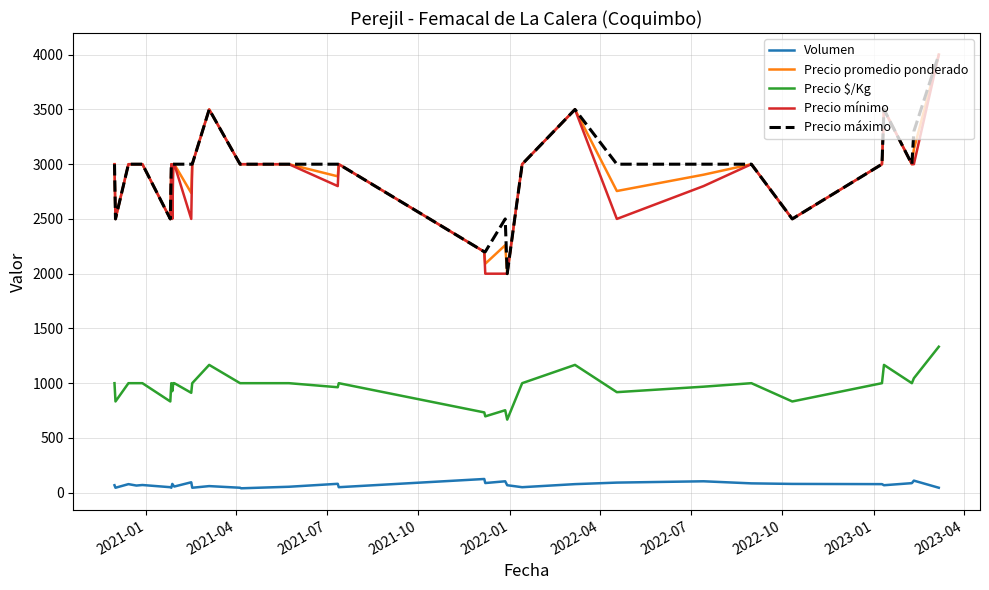

What is the highest value of the Precio máximo series?

4000